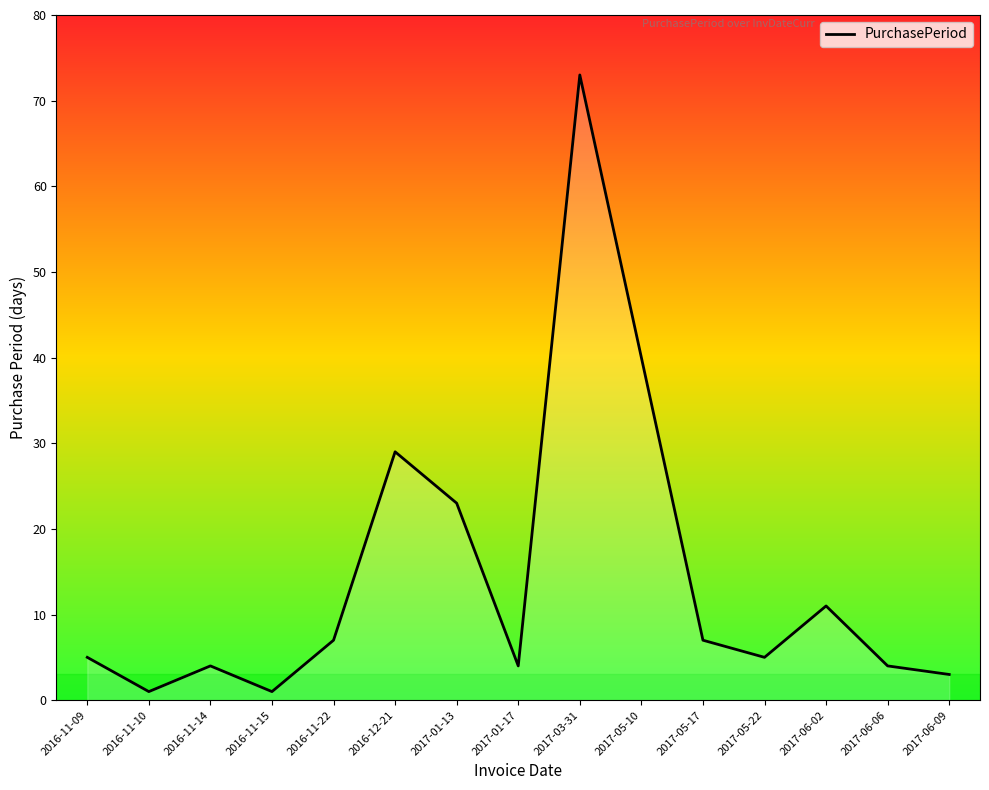

What is the smallest value displayed?

1